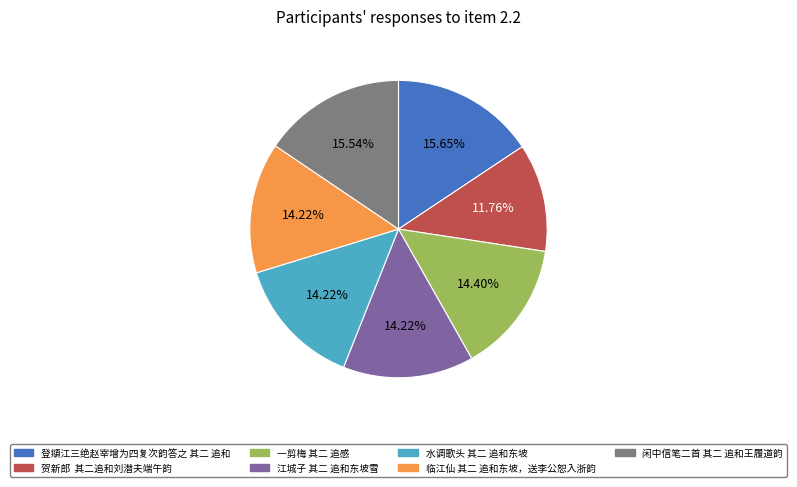

What is the ratio of the value at 水调歌头 其二 追和东坡 to the value at 闲中信笔二首 其二 追和王履道韵?

0.9